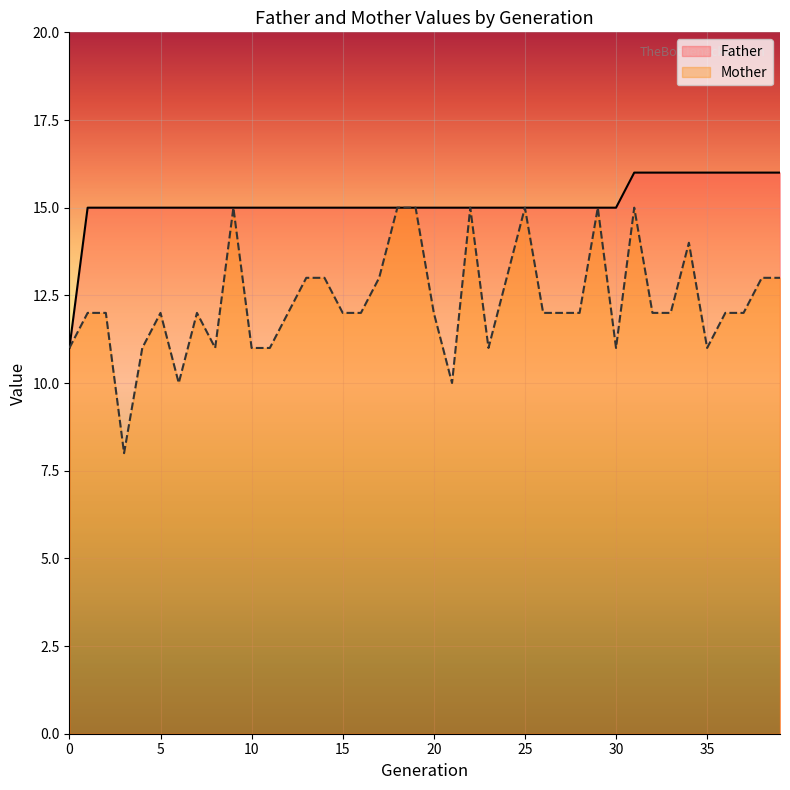

Reading right to left, transcribe all the data shown in this chart.

Father: 39=16	38=16	37=16	36=16	35=16	34=16	33=16	32=16	31=16	30=15	29=15	28=15	27=15	26=15	25=15	24=15	23=15	22=15	21=15	20=15	19=15	18=15	17=15	16=15	15=15	14=15	13=15	12=15	11=15	10=15	9=15	8=15	7=15	6=15	5=15	4=15	3=15	2=15	1=15	0=11
Mother: 39=13	38=13	37=12	36=12	35=11	34=14	33=12	32=12	31=15	30=11	29=15	28=12	27=12	26=12	25=15	24=13	23=11	22=15	21=10	20=12	19=15	18=15	17=13	16=12	15=12	14=13	13=13	12=12	11=11	10=11	9=15	8=11	7=12	6=10	5=12	4=11	3=8	2=12	1=12	0=11